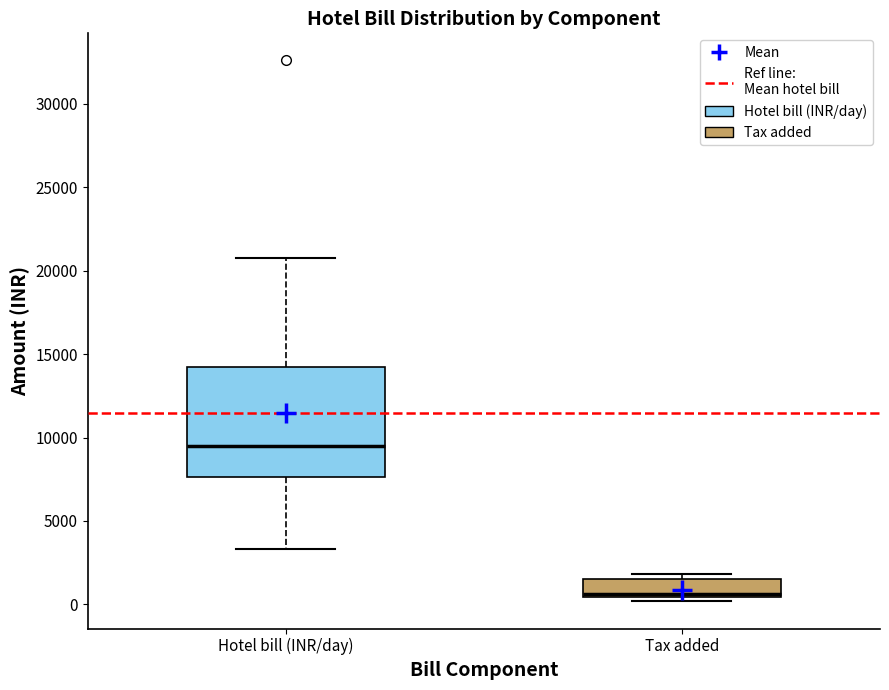

Reading left to right, read every box against the y-axis: the position of its median line, the range the box covers, and the ends of its whiskers. The values are not printed on the chart, so give them approximately, as read against the axis.

Hotel bill (INR/day): median 9500, box 7500 to 14000, whiskers 3500 to 21000
Tax added: median 500, box 500 to 1500, whiskers 0 to 2000